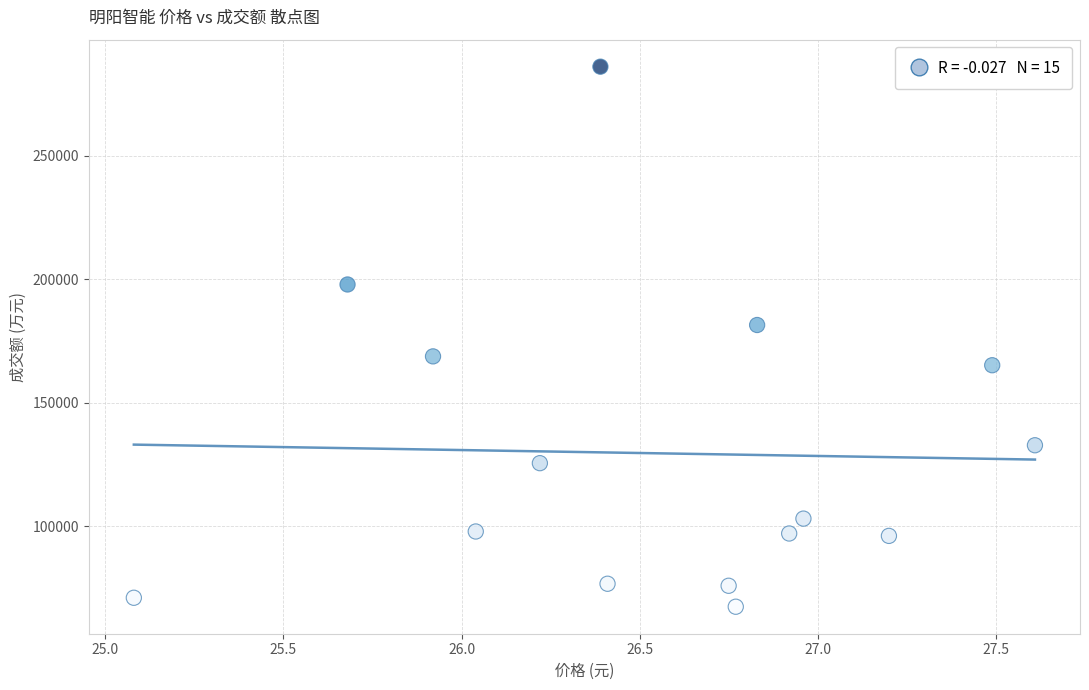

What Y value in the scatter plot is closest to 176666?

181400